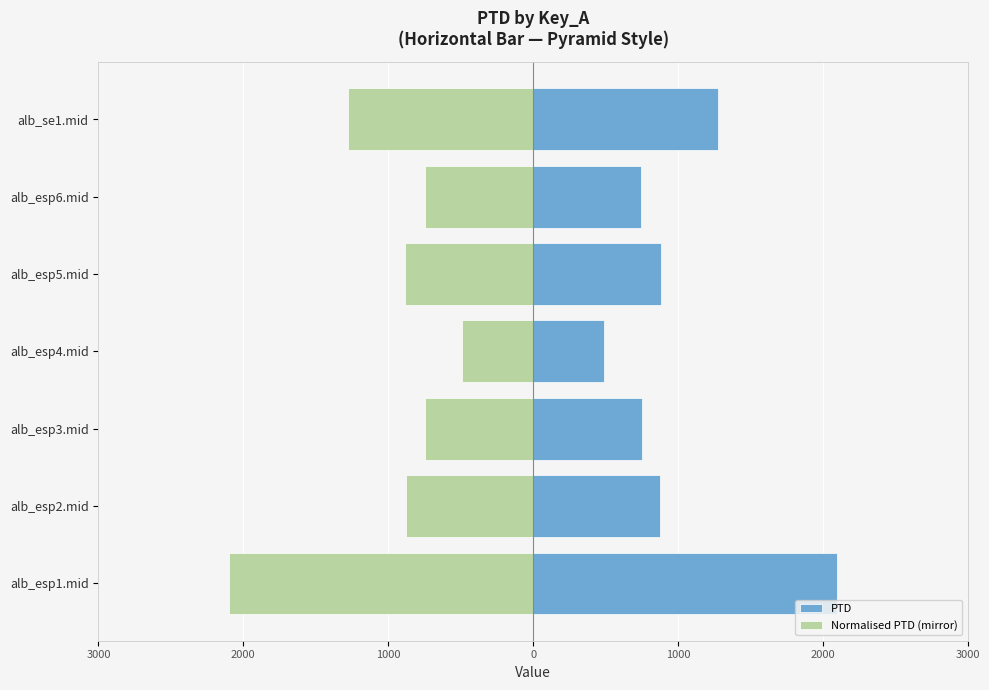

Between alb_esp1.mid and alb_esp2.mid, which series saw the biggest shift?

PTD